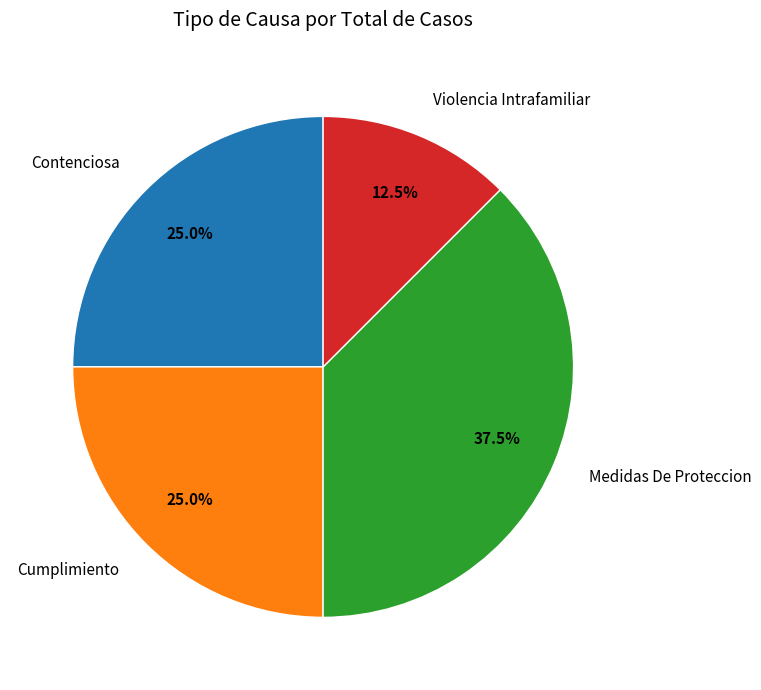

To the nearest percent, what is the difference between the largest and smallest slice percentages?

25%